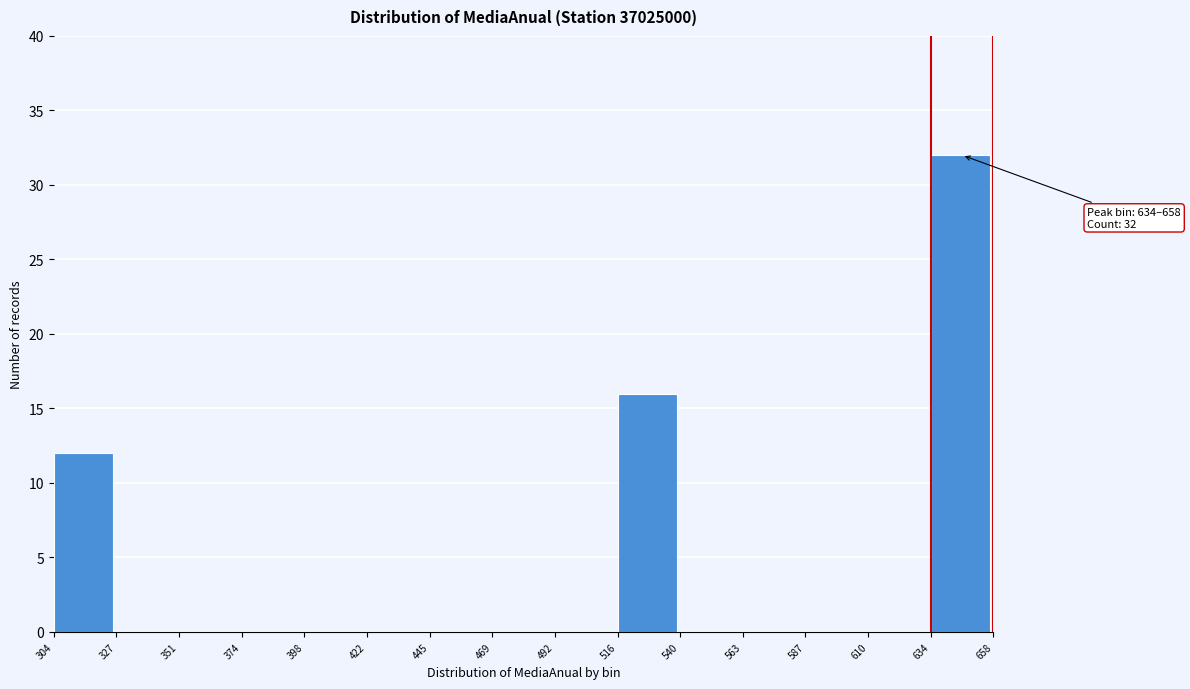

Which range on the x-axis has the tallest bar?

634 to 658